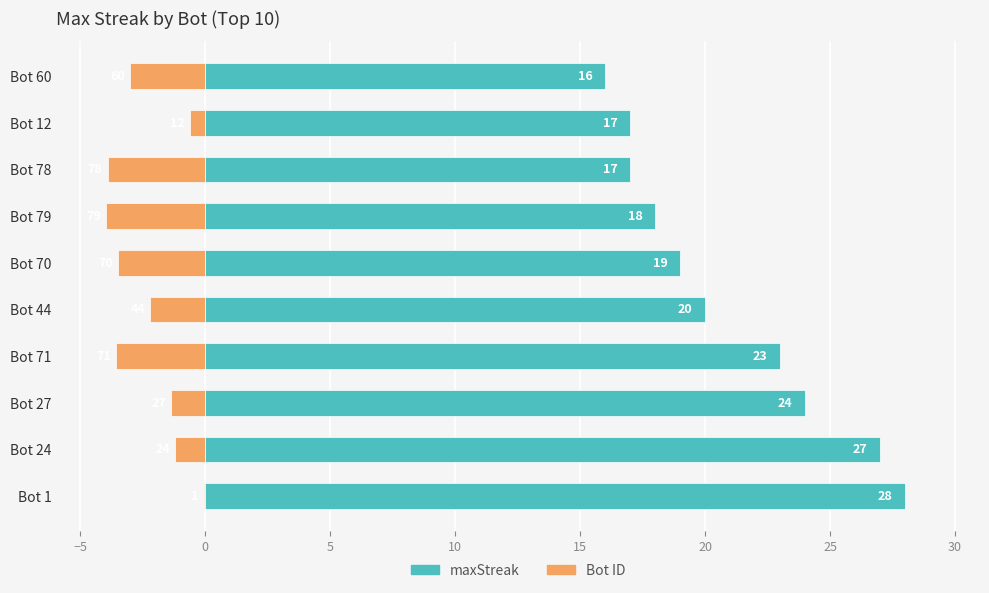

Is it true that maxStreak equals 42.1 at Bot 24?

False